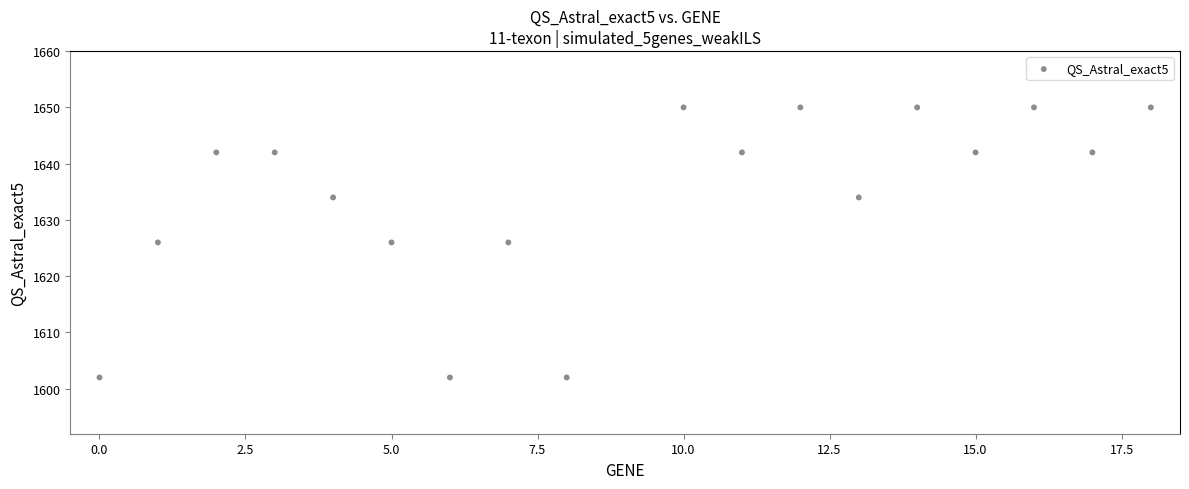

What is the range of X values (max minus min)?

18